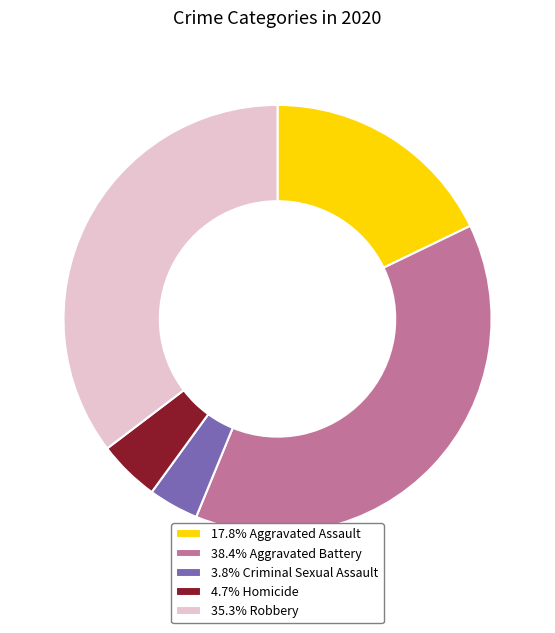

Is there any slice that represents more than half of the pie?

No